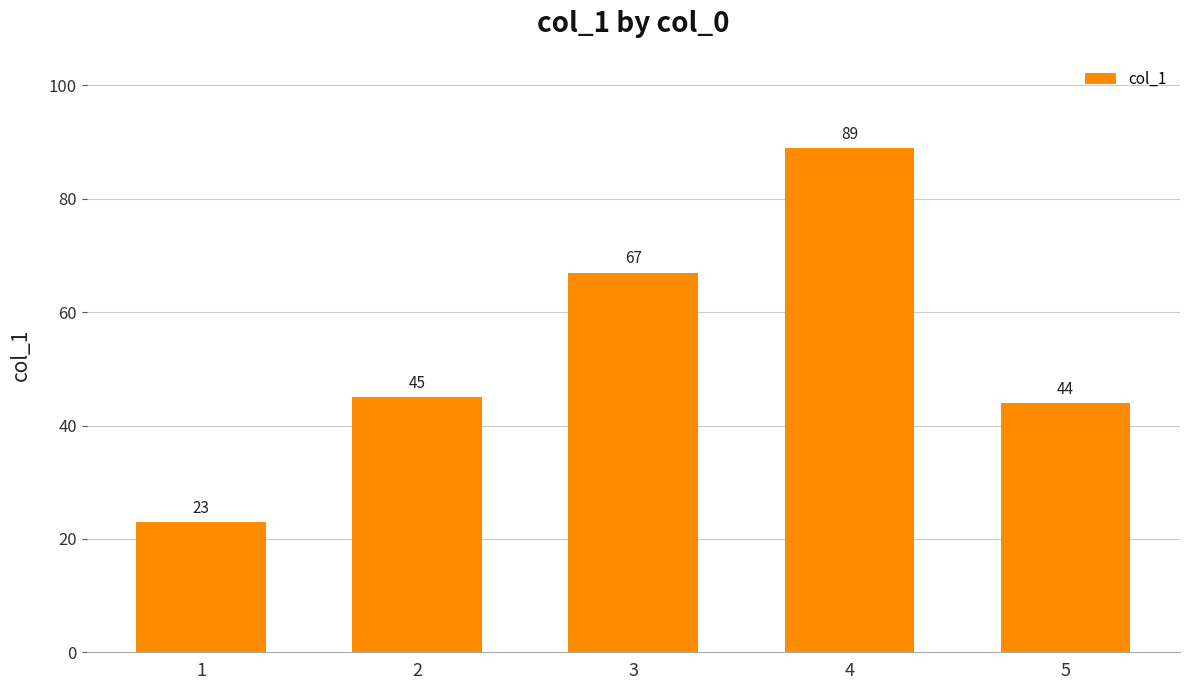

True or false: the data shows 43 at 4.

False